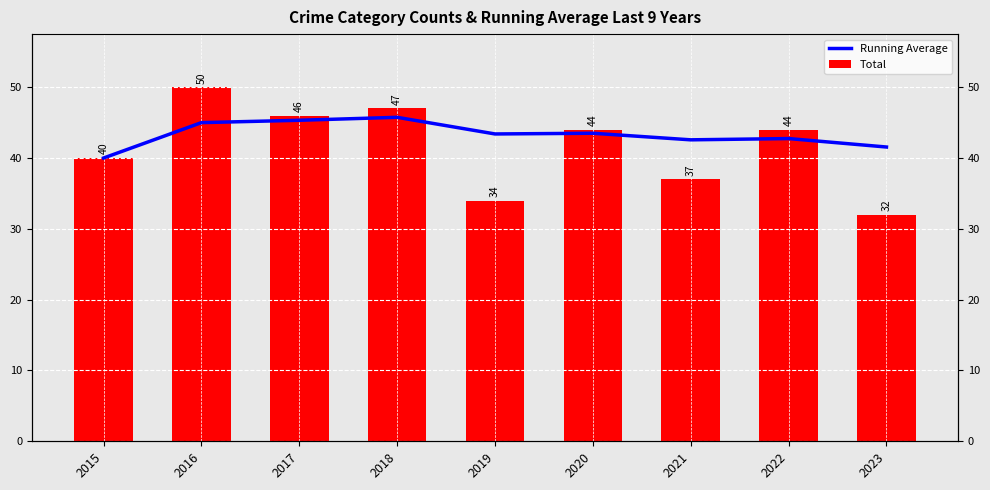

How many data points in Total are above 44?

3